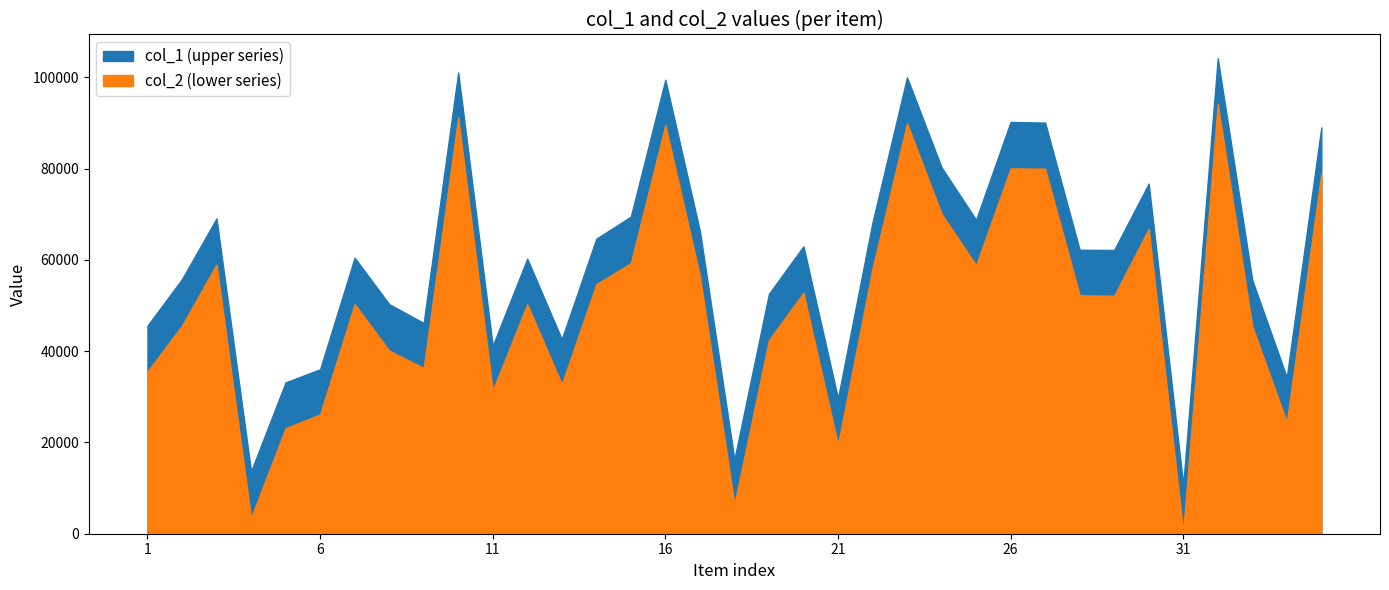

How many interior local valleys does the col_1 series have?

10